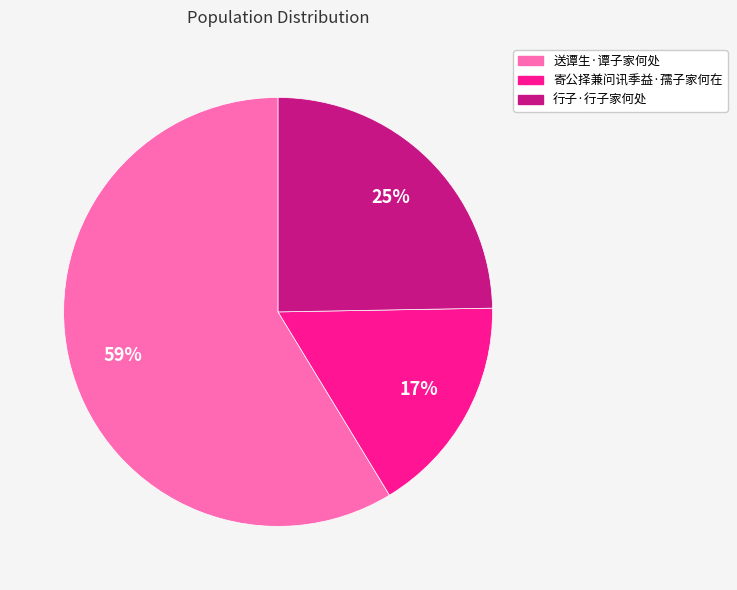

Which slice represents more than half of the pie?

送谭生·谭子家何处